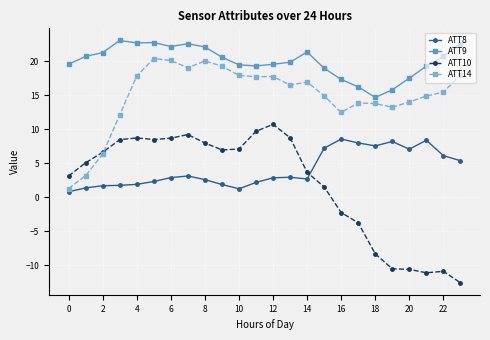

Which series ends up on top after the final intersection of ATT10 and ATT14?

ATT14